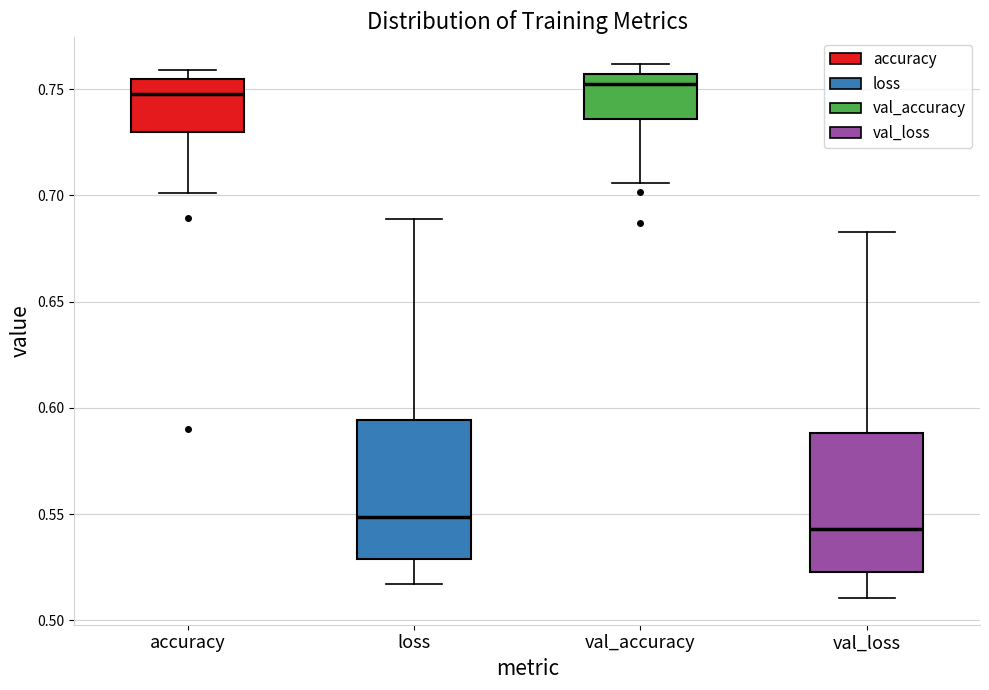

Which box's median line is the highest?

val_accuracy